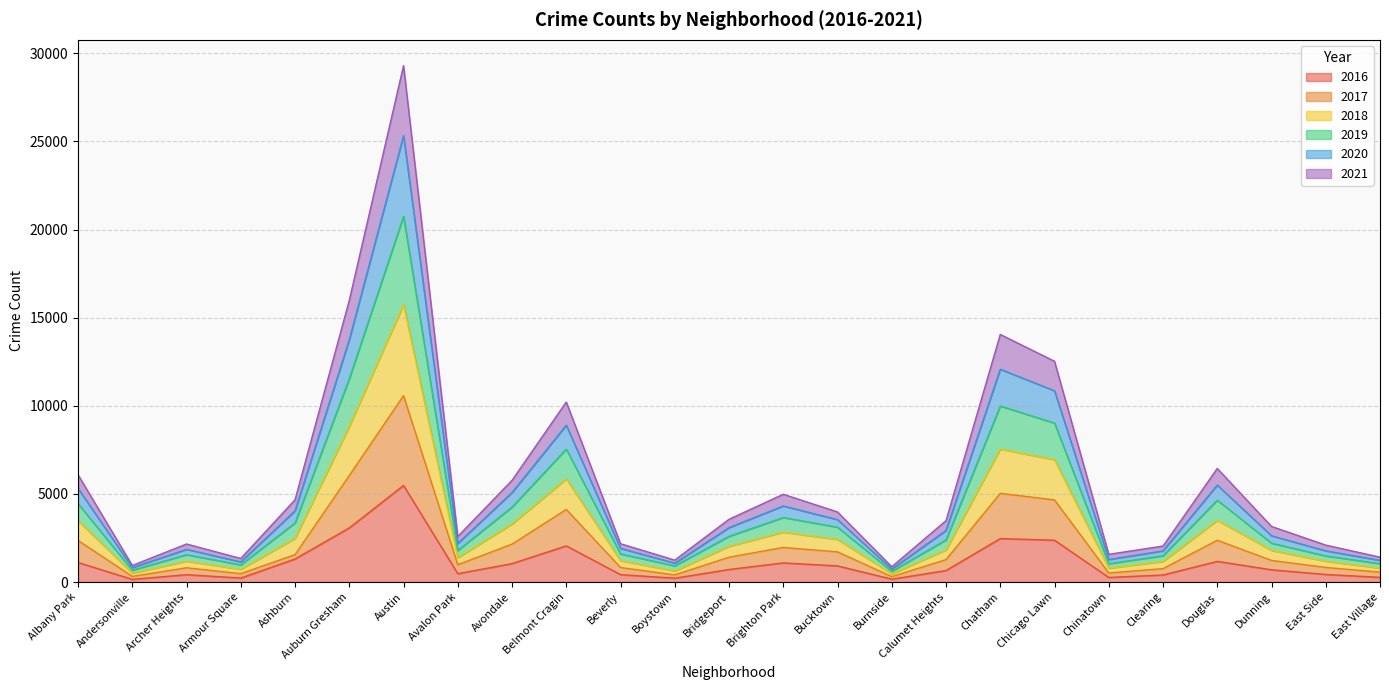

How many interior local peaks does the 2016 series have?

6